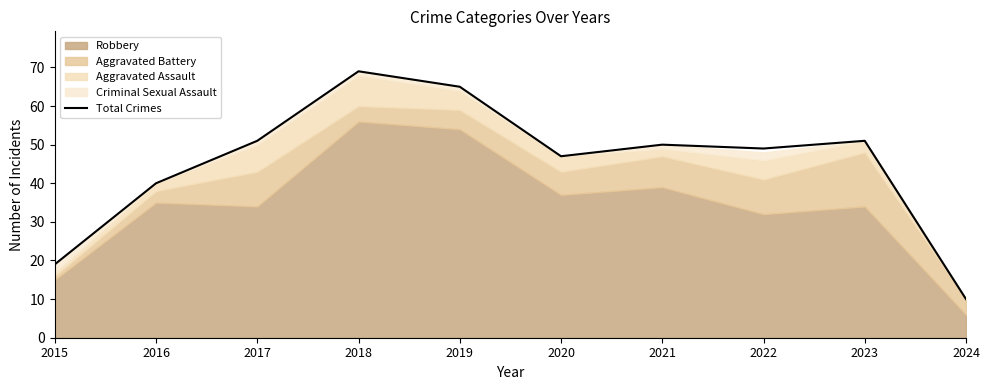

Reading right to left, what are all the values shown in this chart?

2024=10	2023=51	2022=49	2021=50	2020=47	2019=65	2018=69	2017=51	2016=40	2015=19